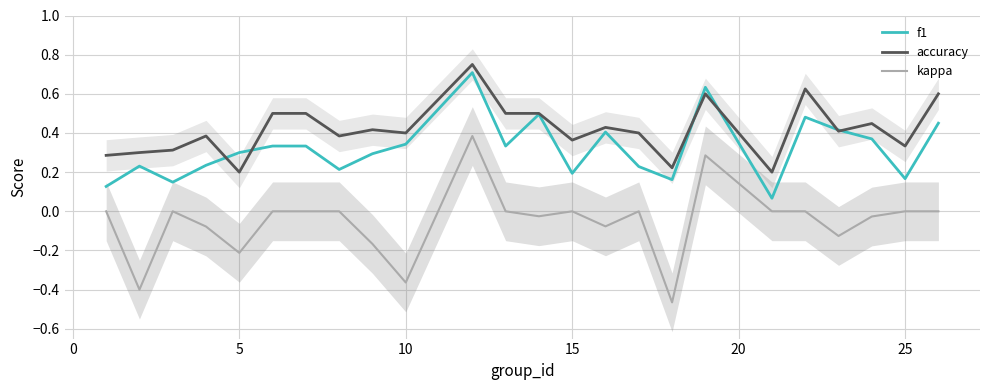

True or false: kappa and f1 intersect in this chart.

False